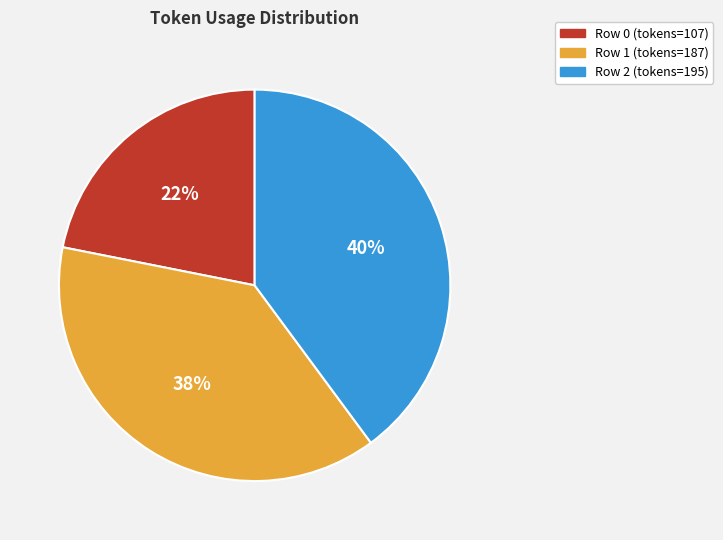

To the nearest percent, what is the average slice percentage?

33%